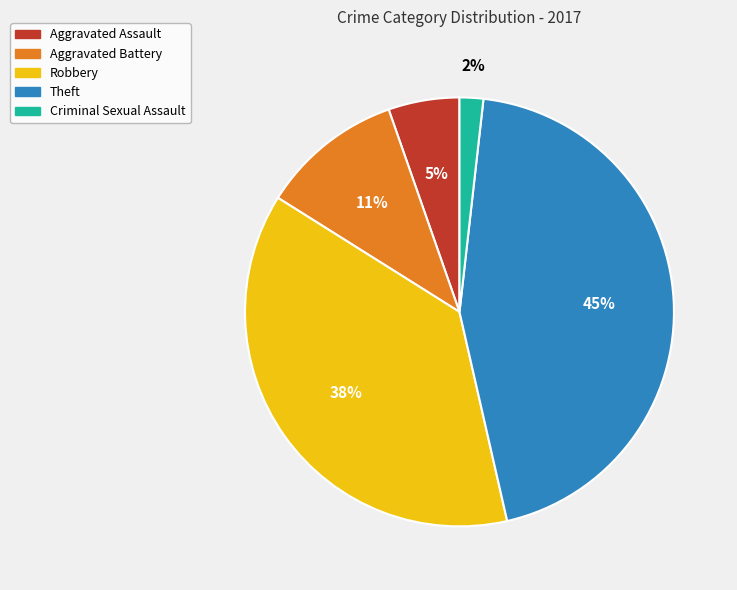

How many slices are in this pie chart?

5